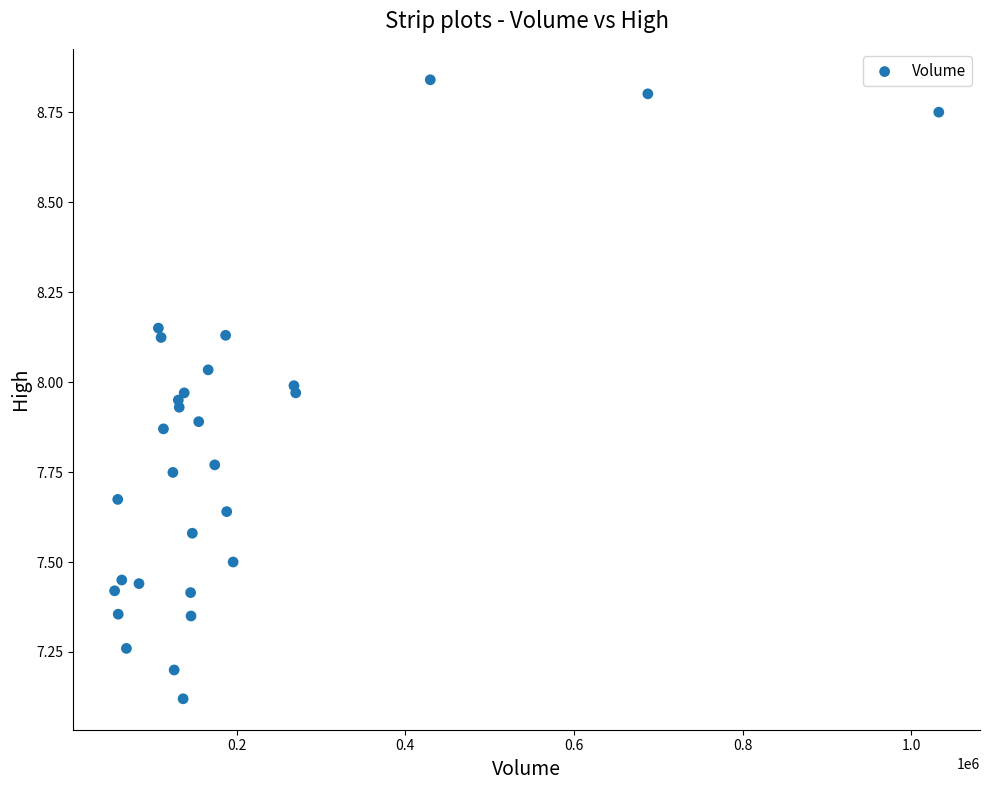

What is the range of Y values (max minus min)?

1.7